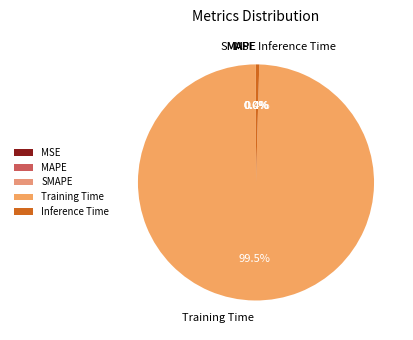

Which slice is the largest?

Training Time